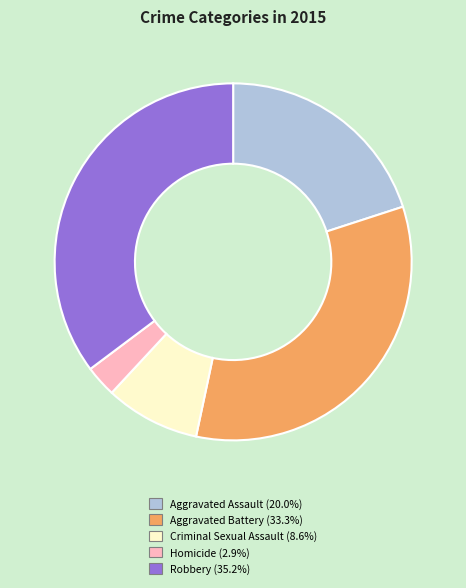

Do Aggravated Assault (20.0%) and Robbery (35.2%) together represent more than half of the pie?

Yes